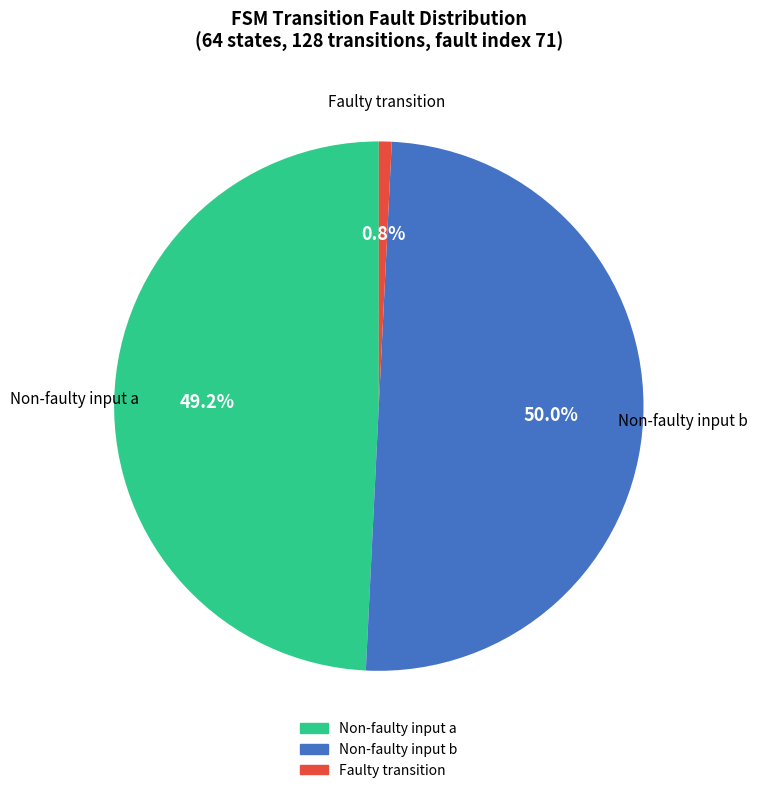

How many slices are in this pie chart?

3